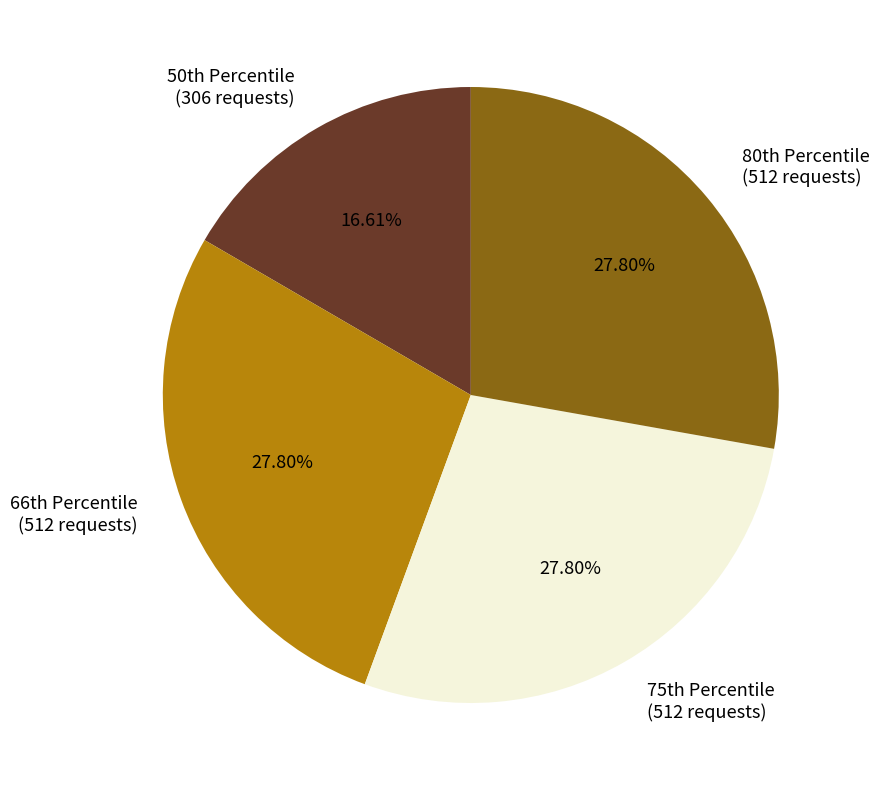

Is there a majority slice in this chart?

No